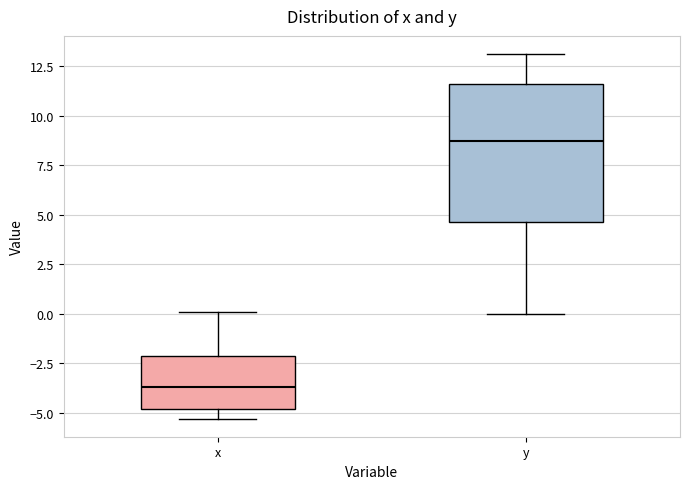

Where is the lower edge of the box for x on the y-axis? The values are not printed on the chart, so give them approximately, as read against the axis.

-5.0